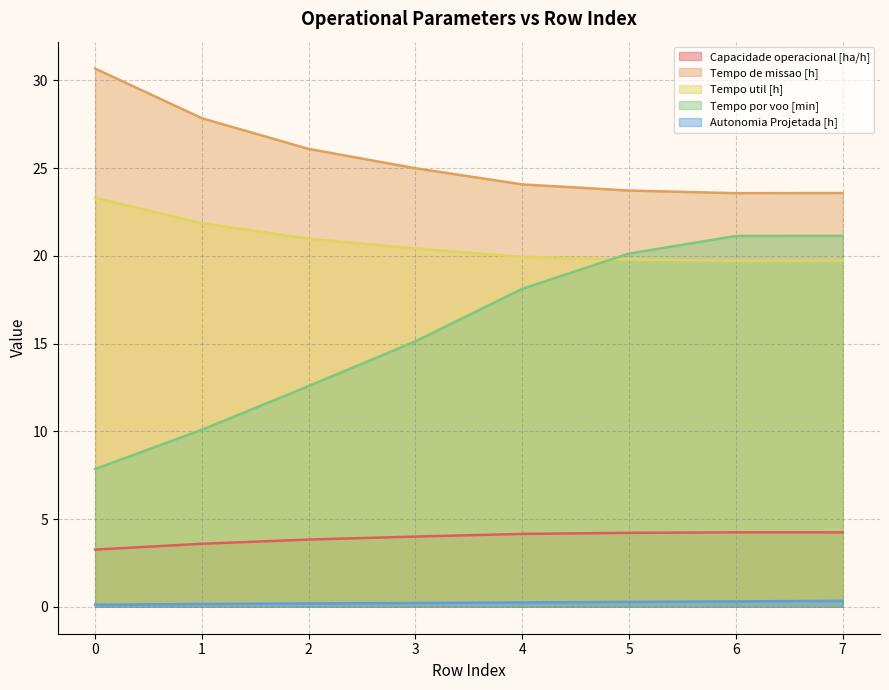

Which series changed the most between 2 and 6?

Tempo por voo [min]